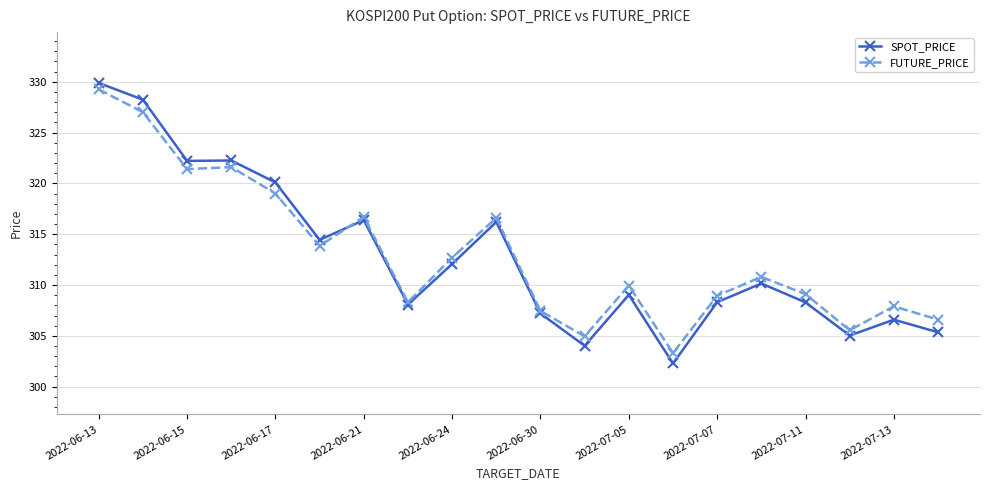

Which series has the largest range (max minus min)?

SPOT_PRICE